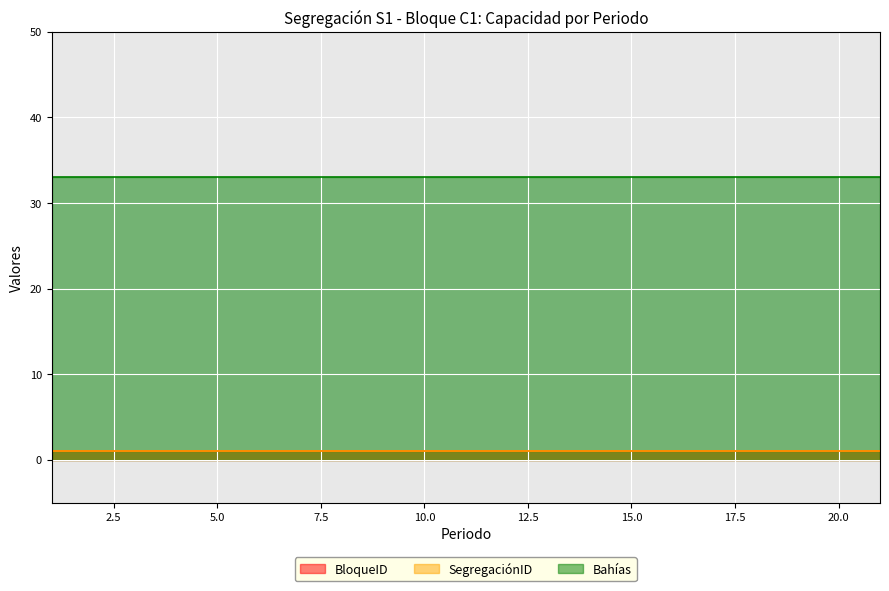

Is the value of SegregaciónID at 8 greater than the value of BloqueID at 12?

No